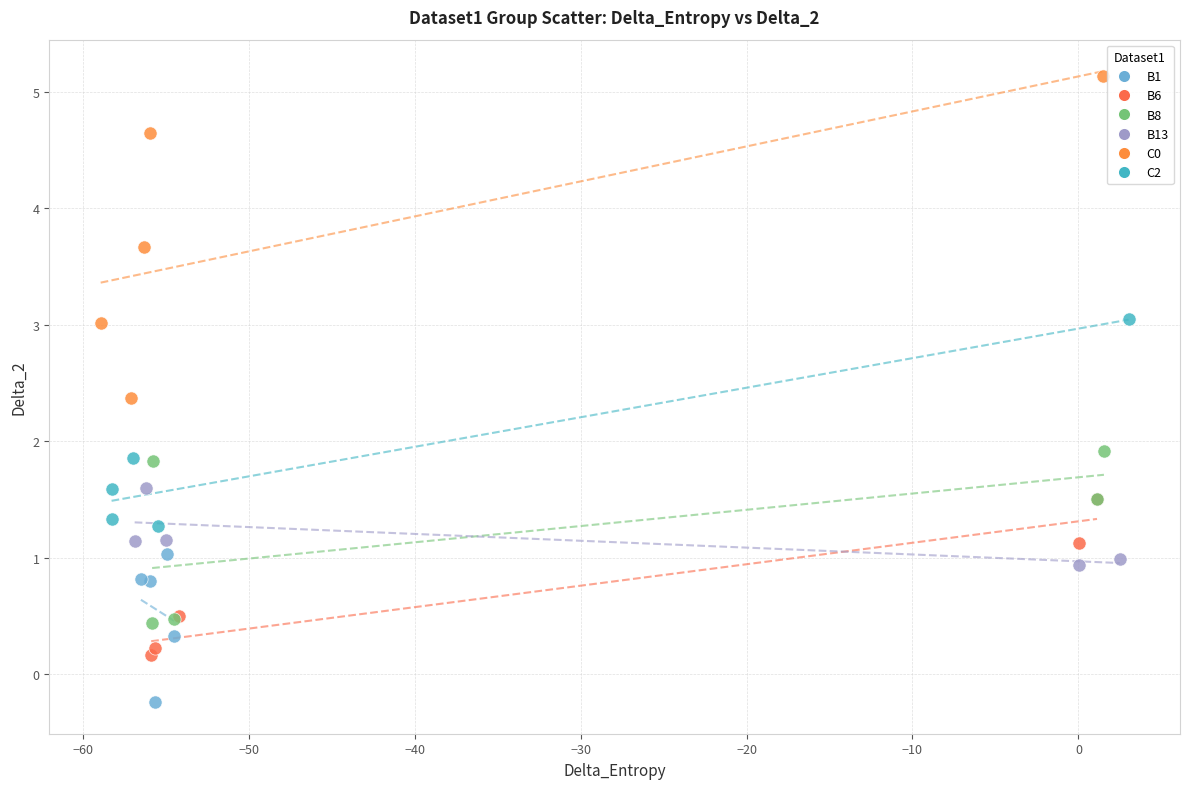

Which series has the largest Y range (max minus min)?

C0